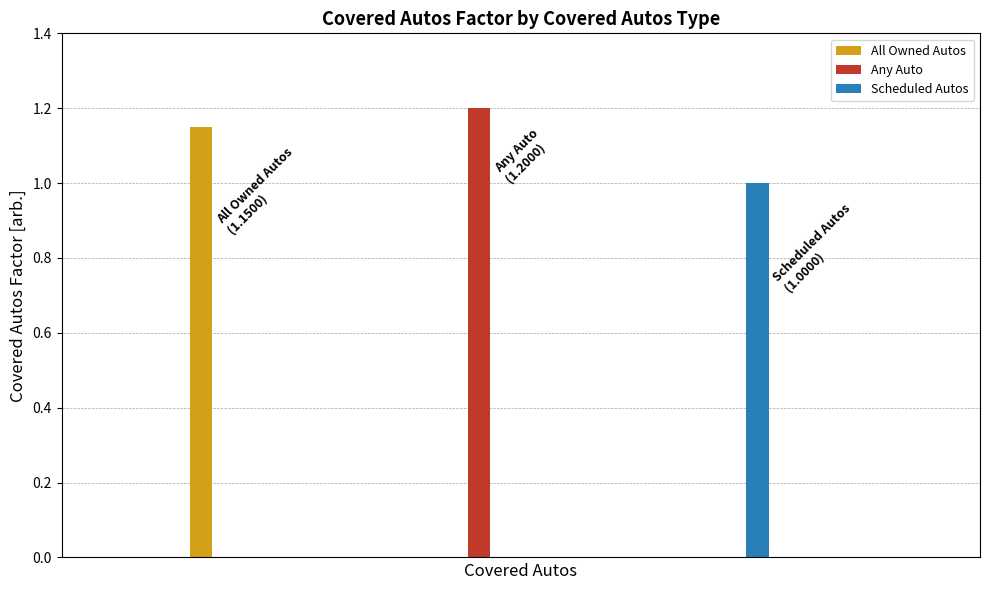

Reading right to left, what are all the values shown in this chart?

Scheduled Autos=1.0	Any Auto=1.2	All Owned Autos=1.1